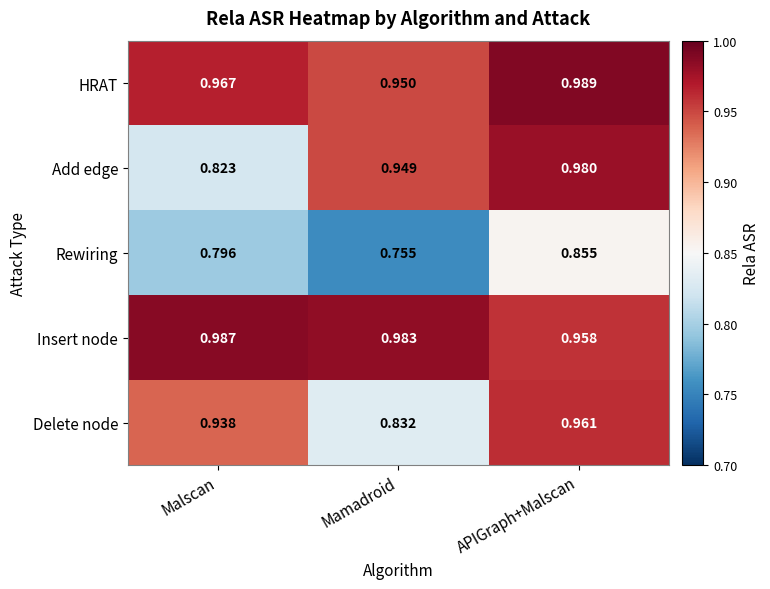

At which label is Rewiring closest to 0?

Mamadroid